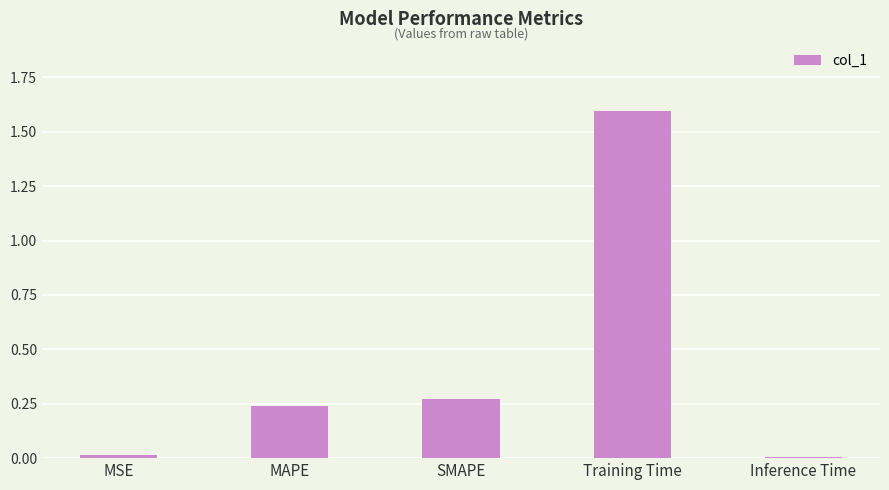

Is it true that the value at MSE is 0.0?

True